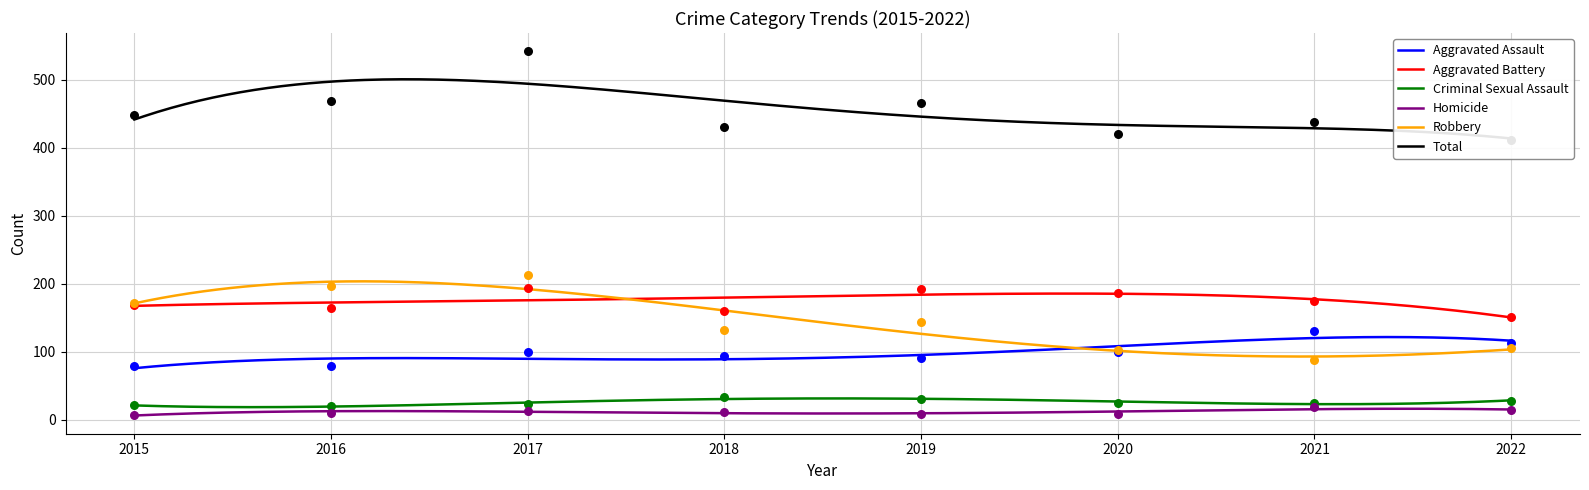

What is the total value across all series at 2019?

932